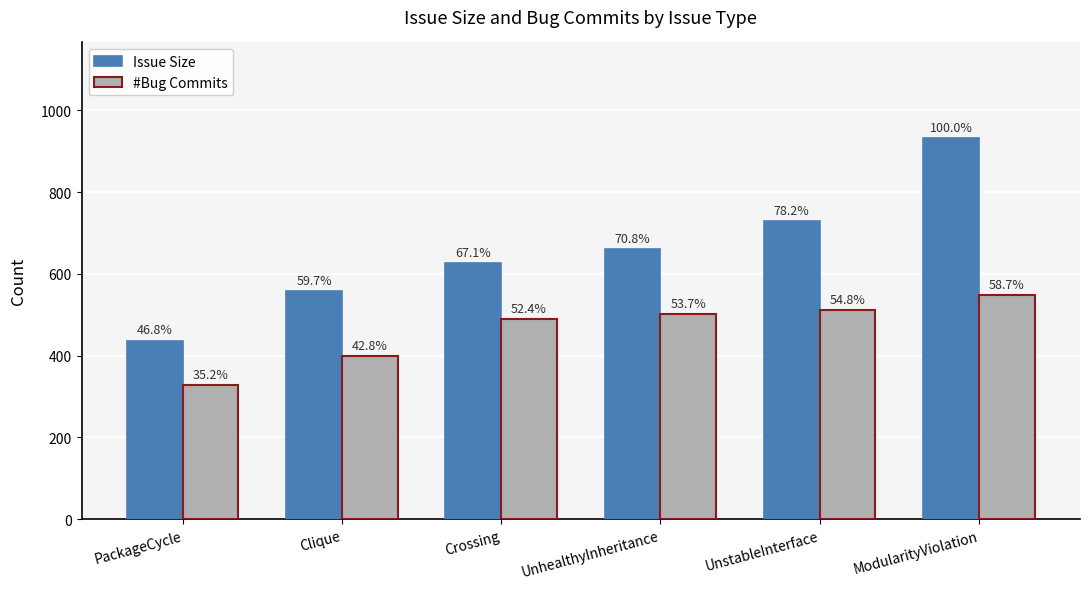

At which category is the sum across all series the highest?

ModularityViolation